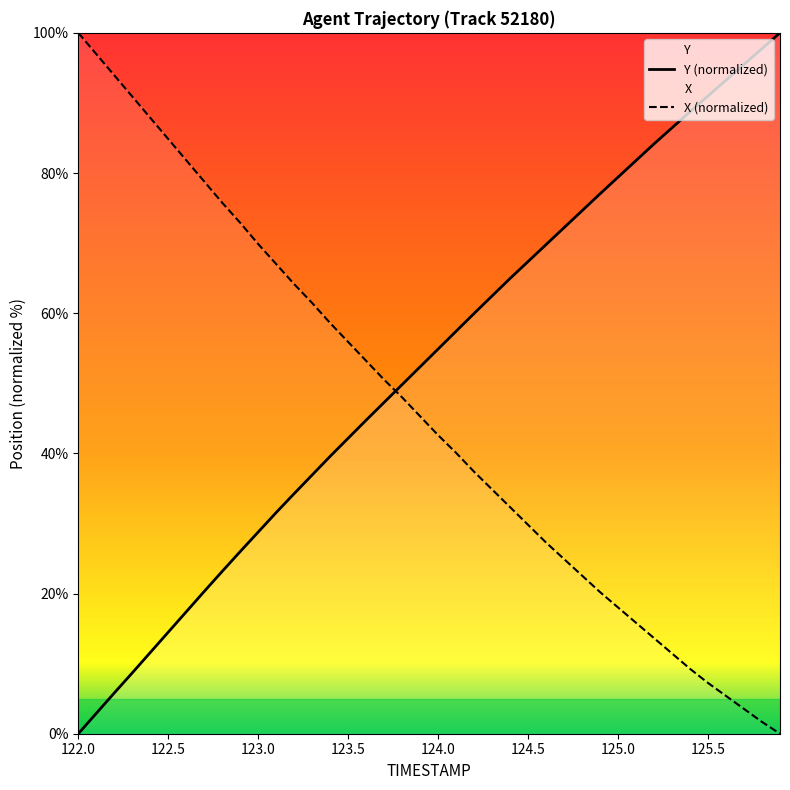

True or false: Y (normalized) and X (normalized) cross at least once.

True